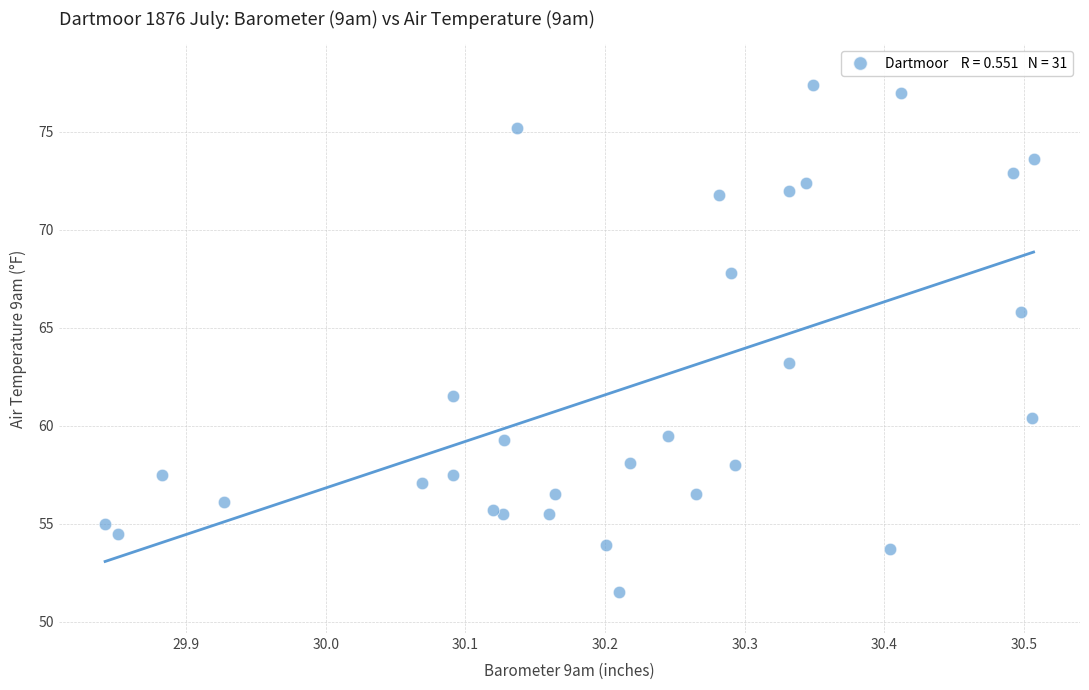

What Y value in the scatter plot is closest to 64?

63.2